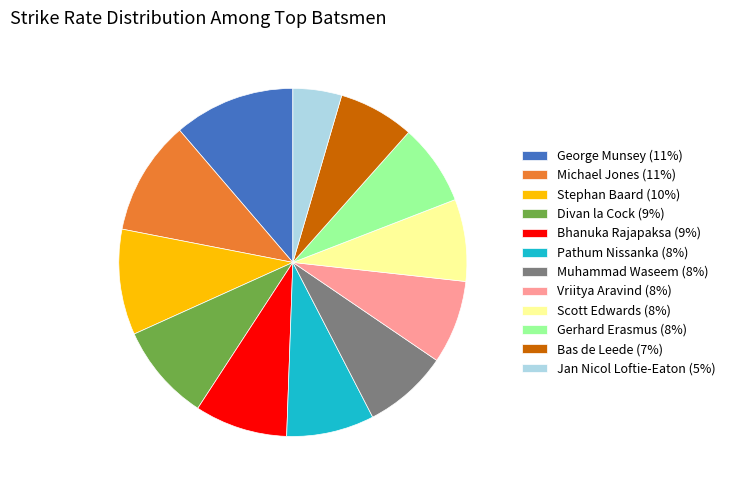

Which slice is the smallest?

Jan Nicol Loftie-Eaton